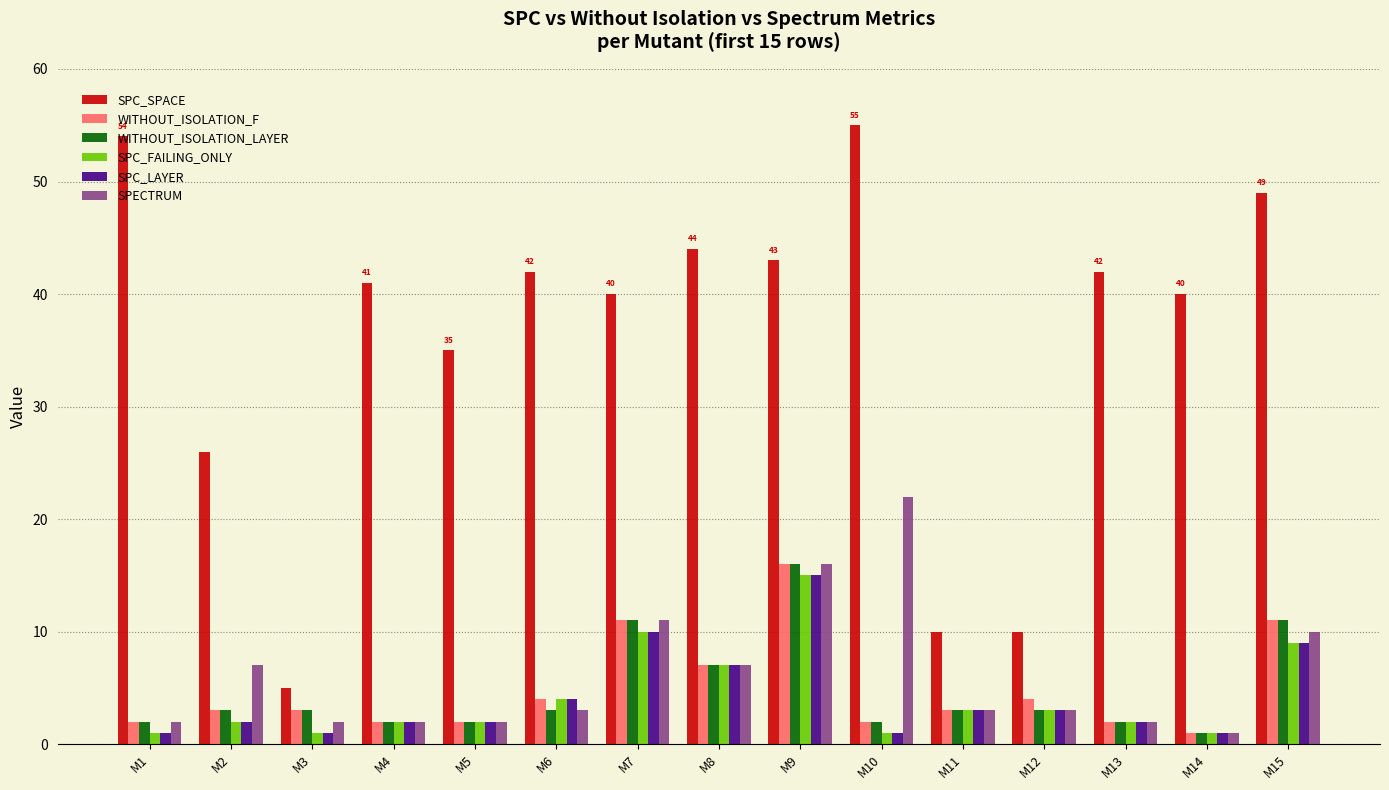

How many categories are shown in the chart?

15